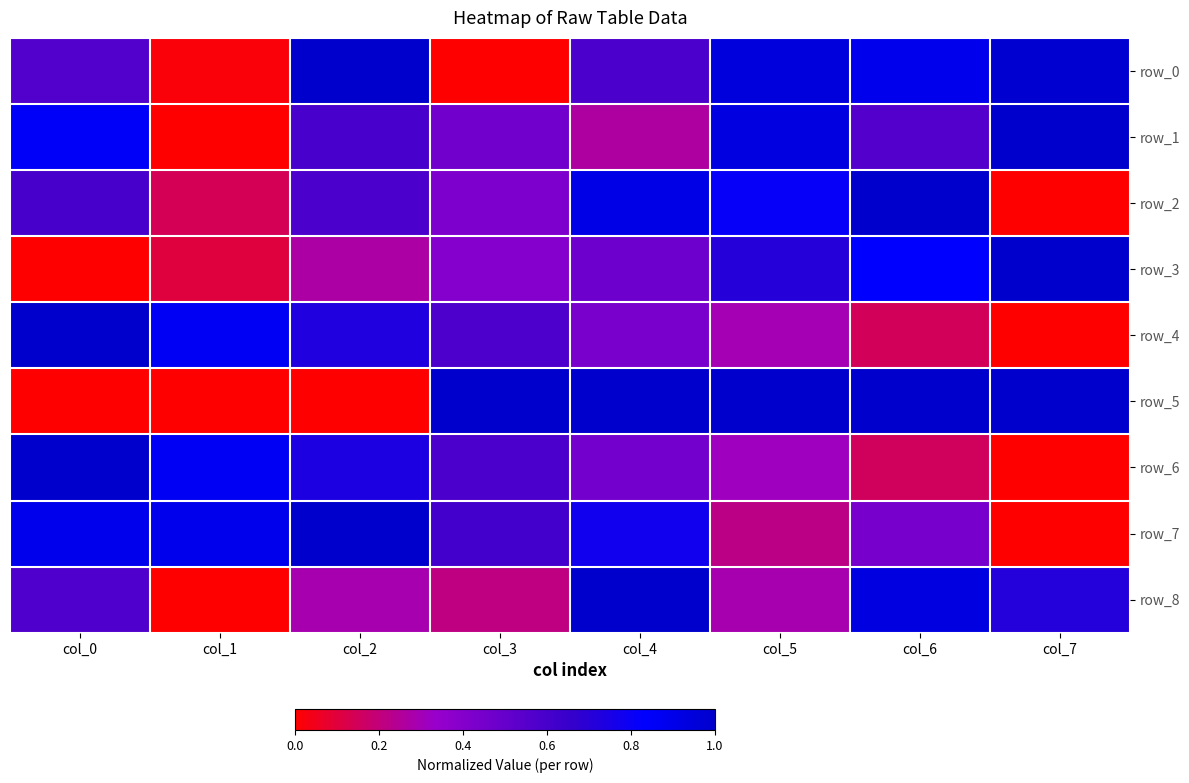

Is it true that row_4 equals 0.3 at col_5?

True